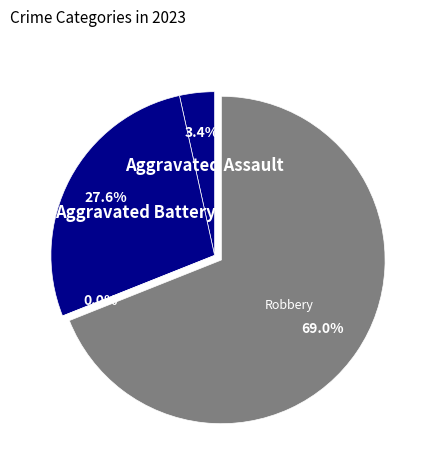

How many segments does this pie chart have?

4